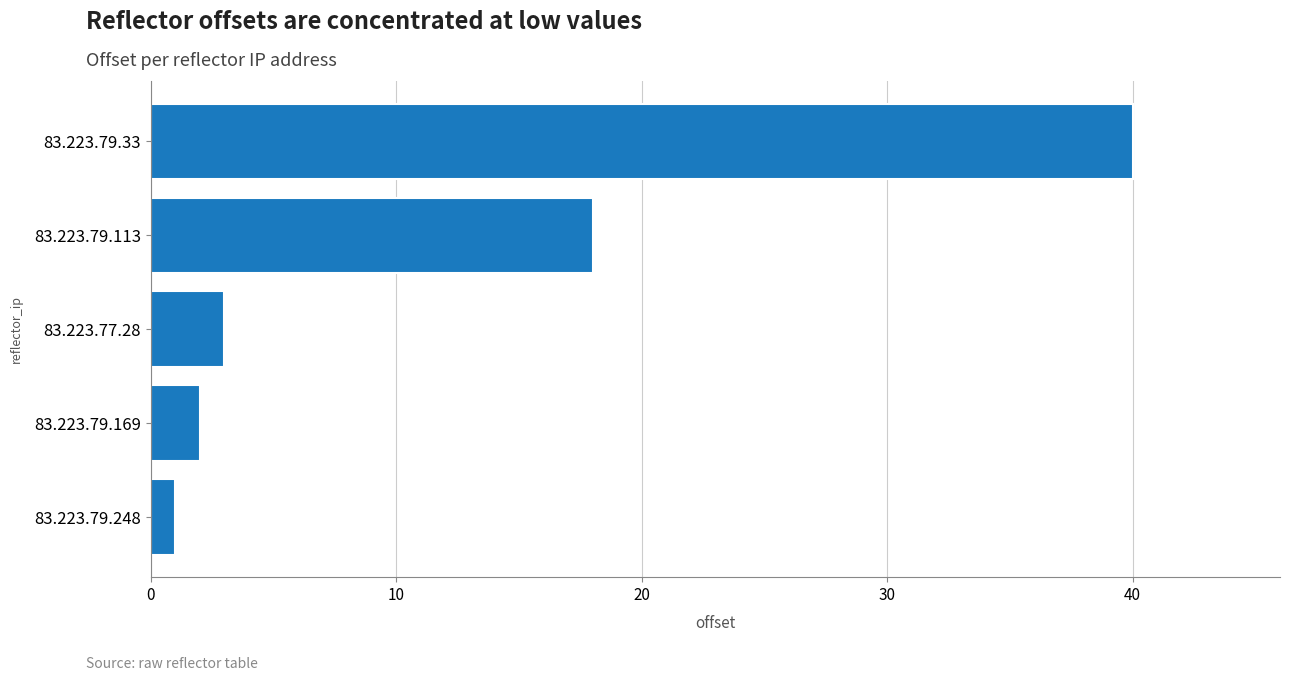

True or false: the data shows 29 at 83.223.79.113.

False